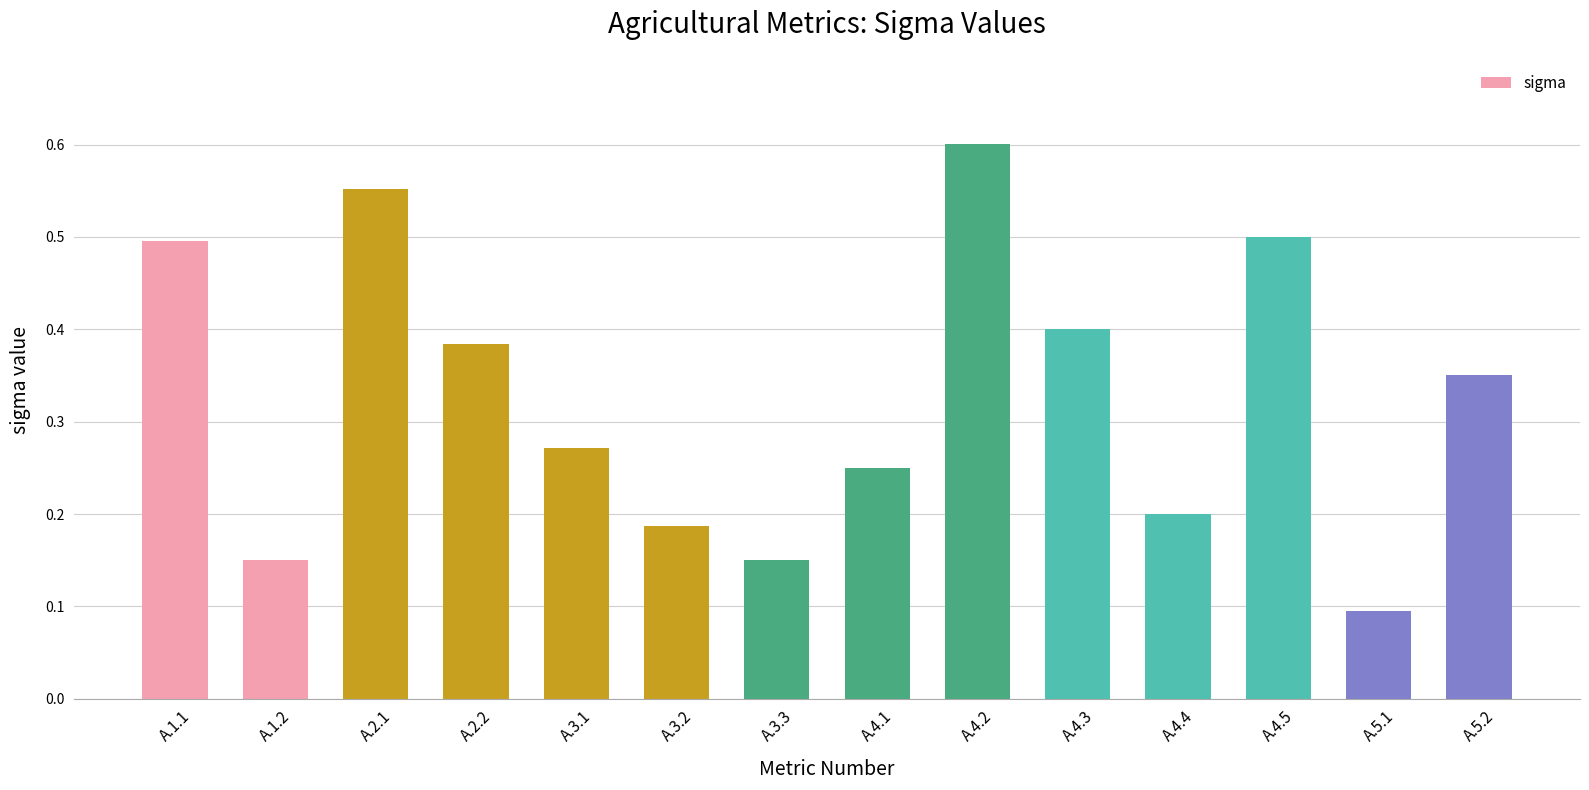

True or false: the data shows 0.4 at A.4.3.

True